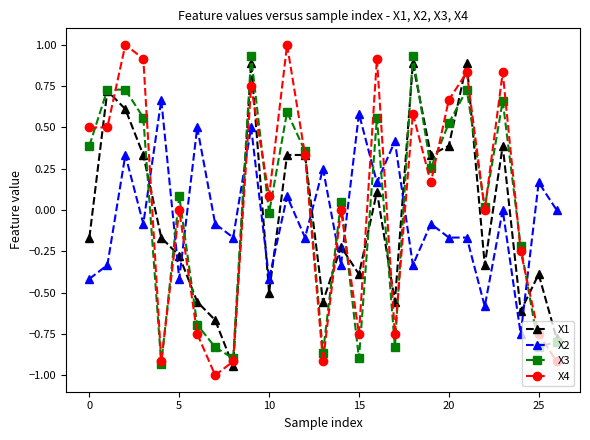

How many times do X2 and X4 cross each other?

11